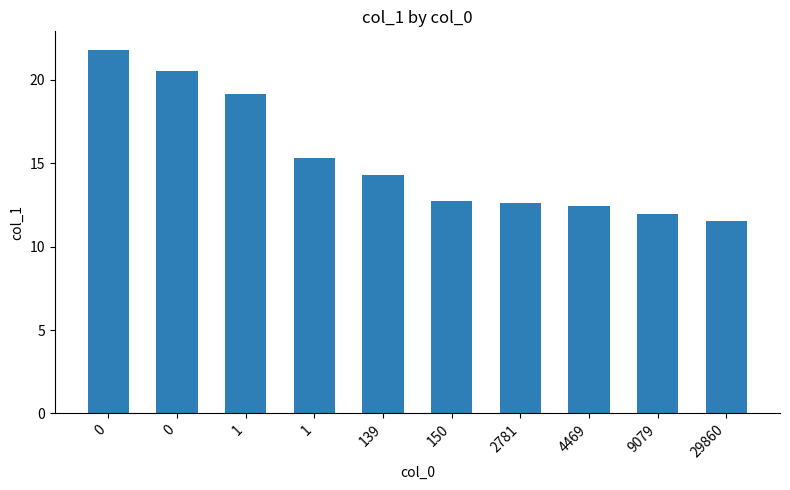

List the labels in order of value, smallest first.

29860, 9079, 4469, 2781, 150, 139, 1, 1, 0, 0